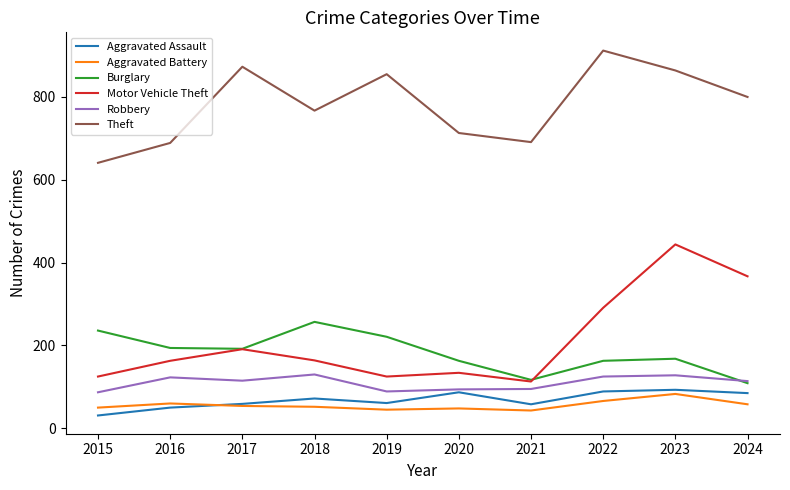

True or false: Motor Vehicle Theft and Aggravated Assault intersect in this chart.

False